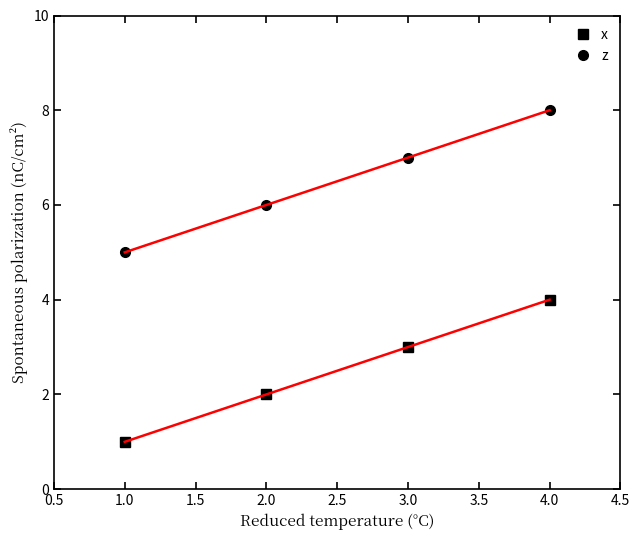

Reading right to left, what are all the values shown in this chart?

x: 4	3	2	1
z: 8	7	6	5